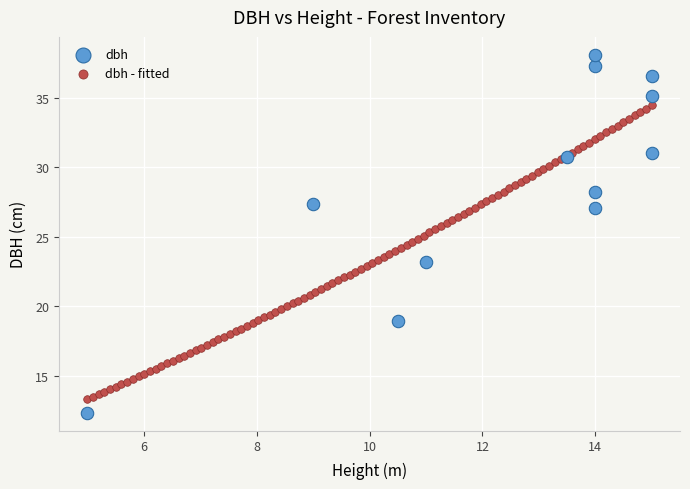

Which series contains the highest Y value?

dbh